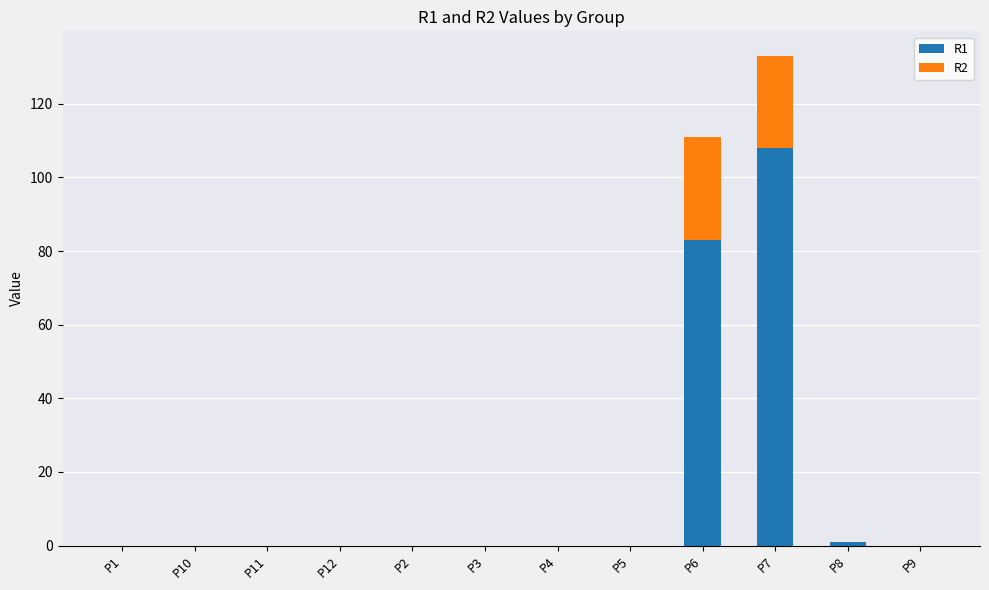

The R1 series shows 70 at P1. True or false?

False